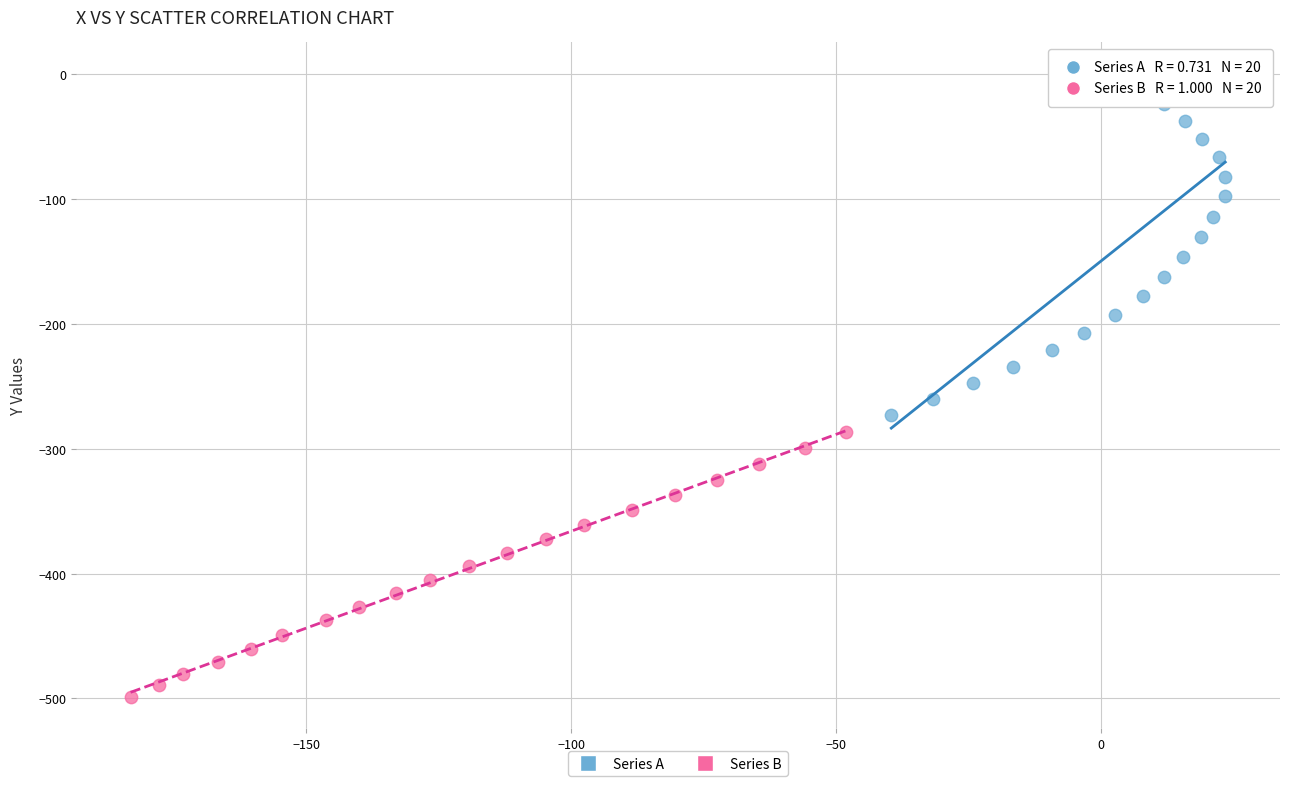

What are all the series names shown in the legend?

Series A, Series B